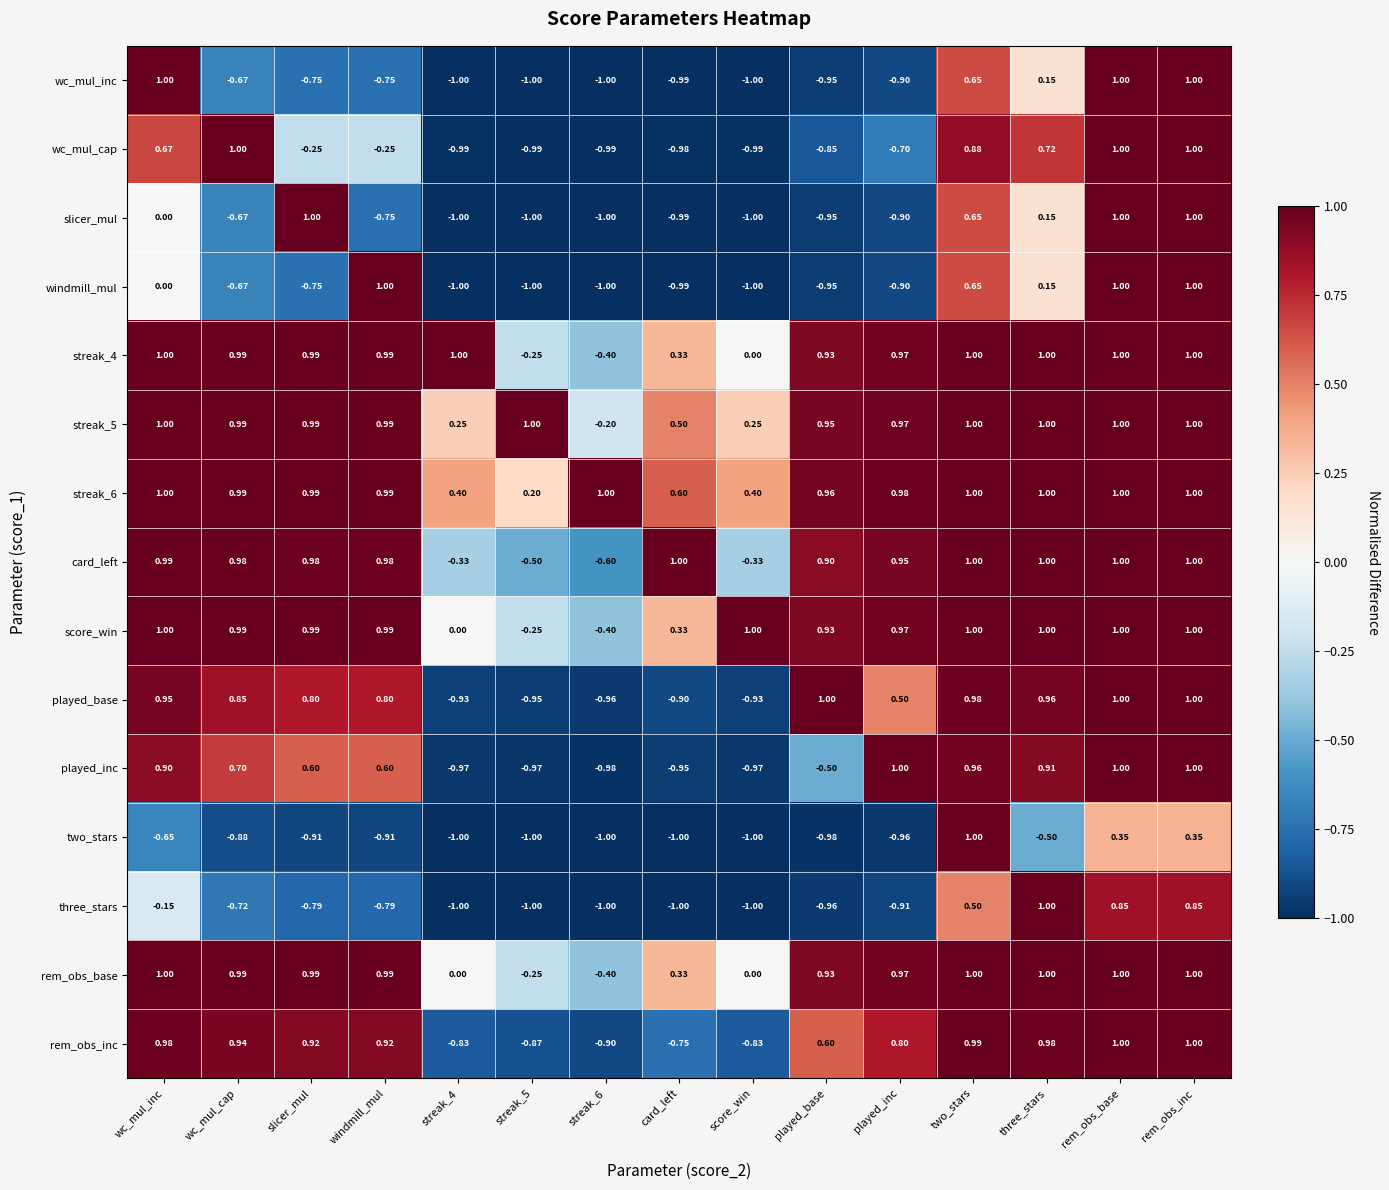

Which series changed the most between streak_6 and card_left?

card_left